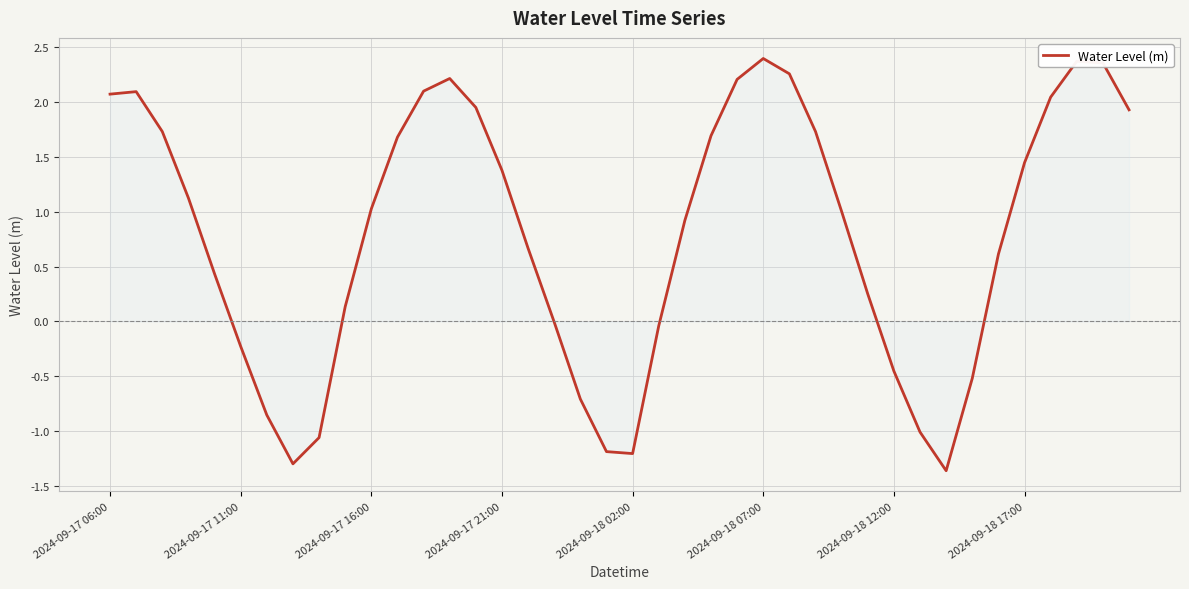

How many lines are shown in the chart?

1